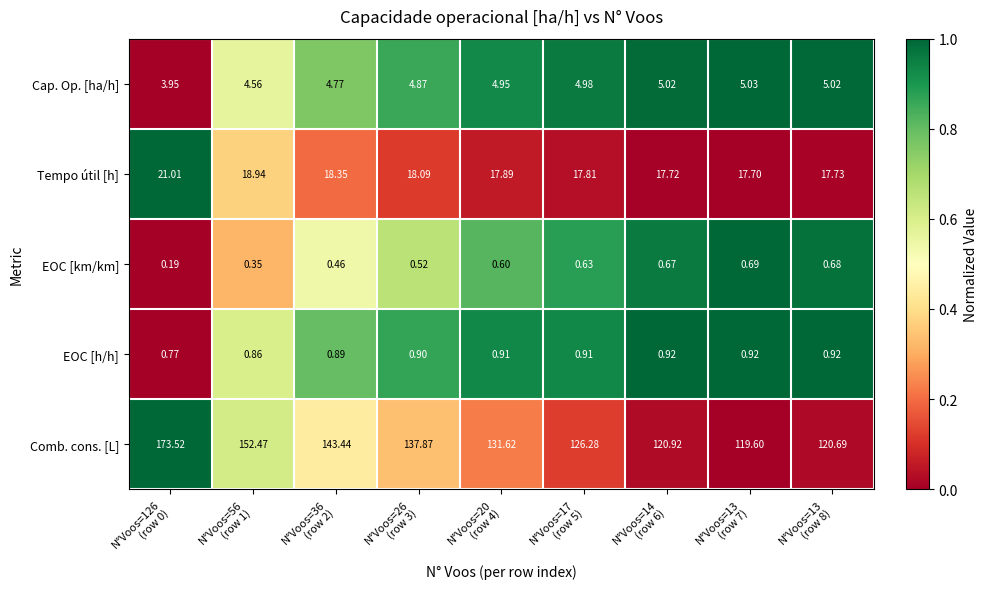

Which series has the largest total across all categories?

Comb. cons. [L]